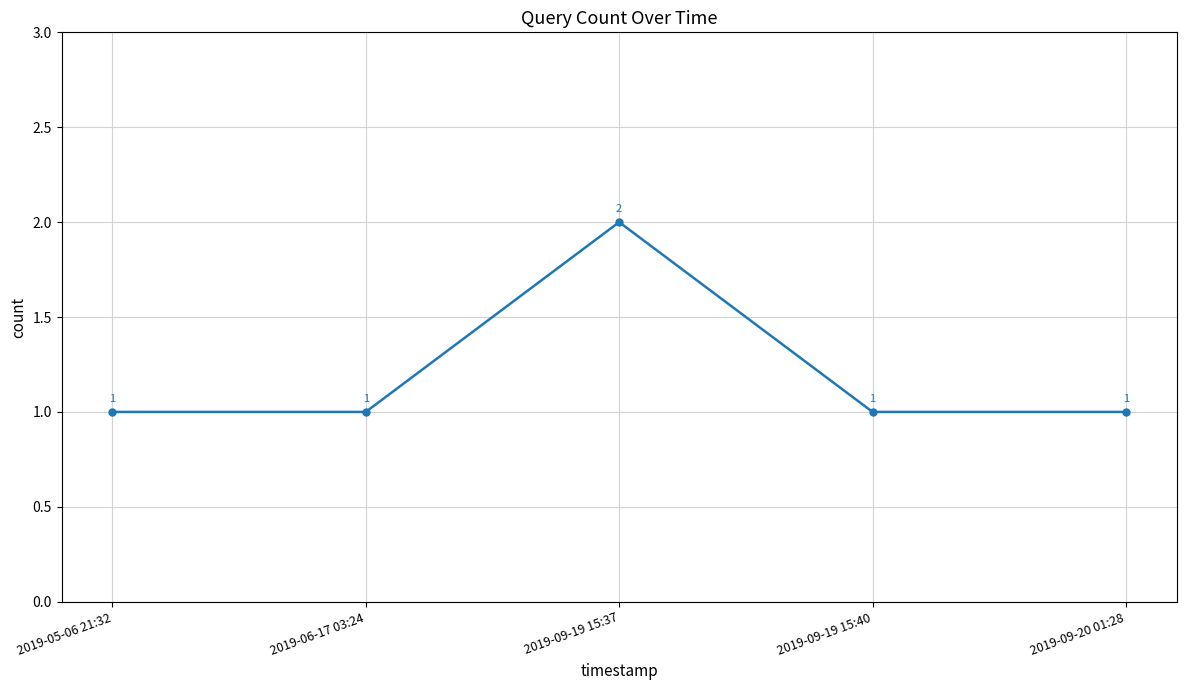

The value at 2019-09-19 15:37 is 2. True or false?

True